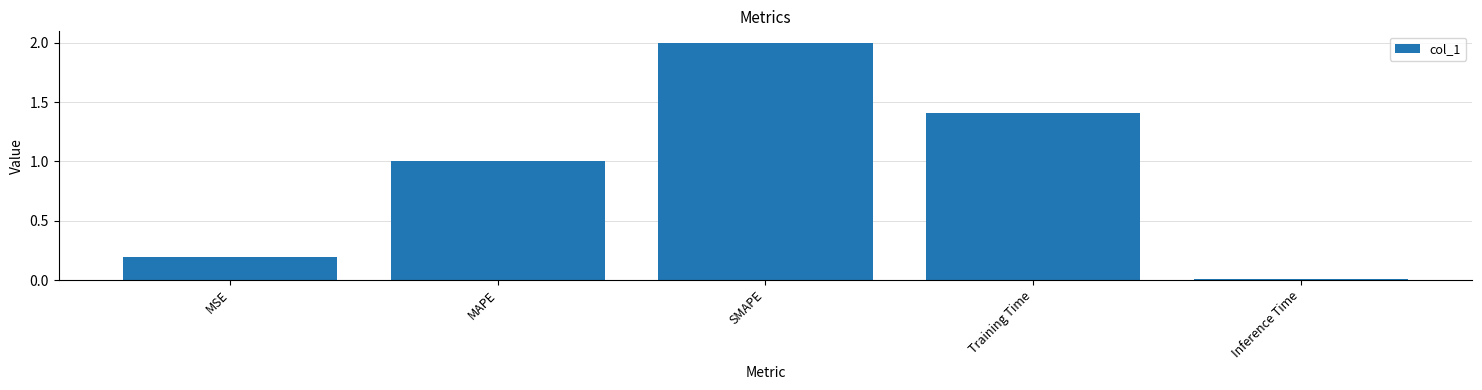

What is the label of the 1st bar from the right?

Inference Time